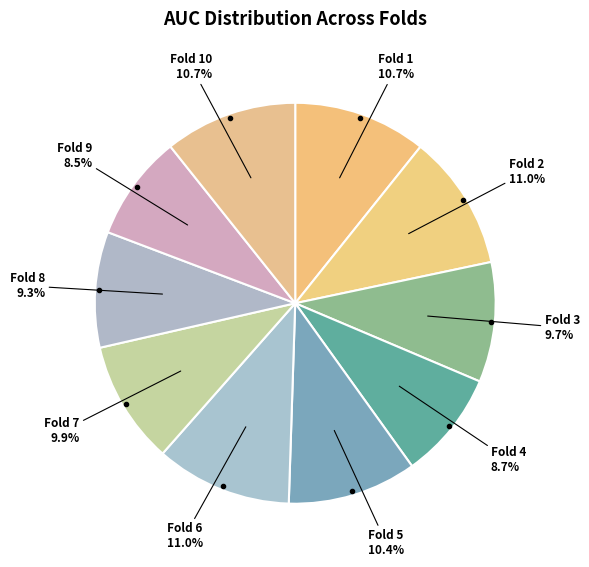

How many slices are in this pie chart?

10